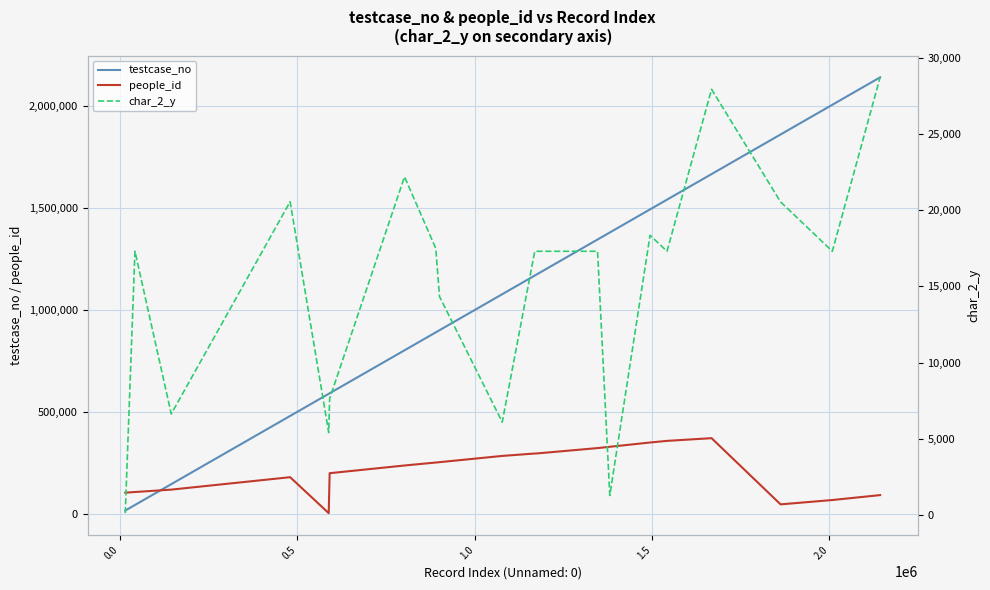

True or false: testcase_no has more than 1 points higher than both neighbors.

False